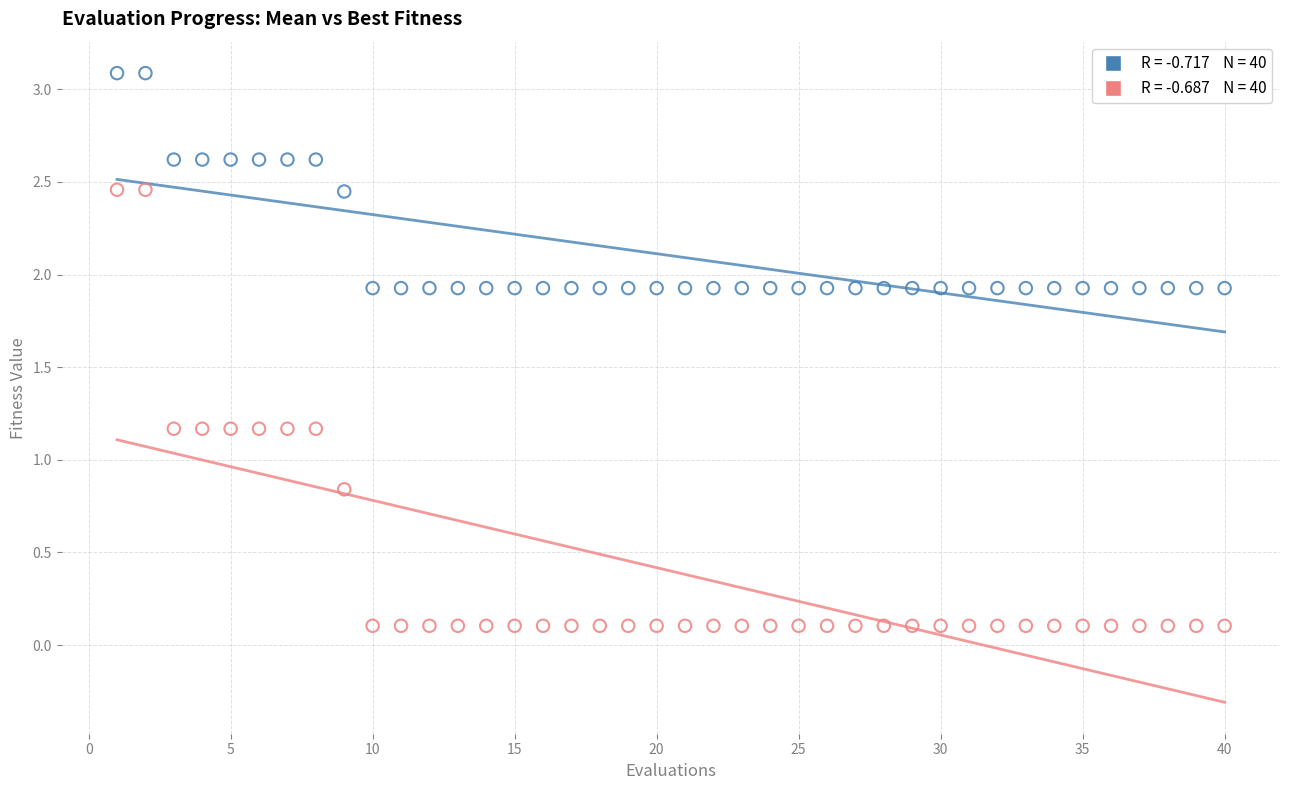

Across all data points, what is the range of Y values (max minus min)?

3.0